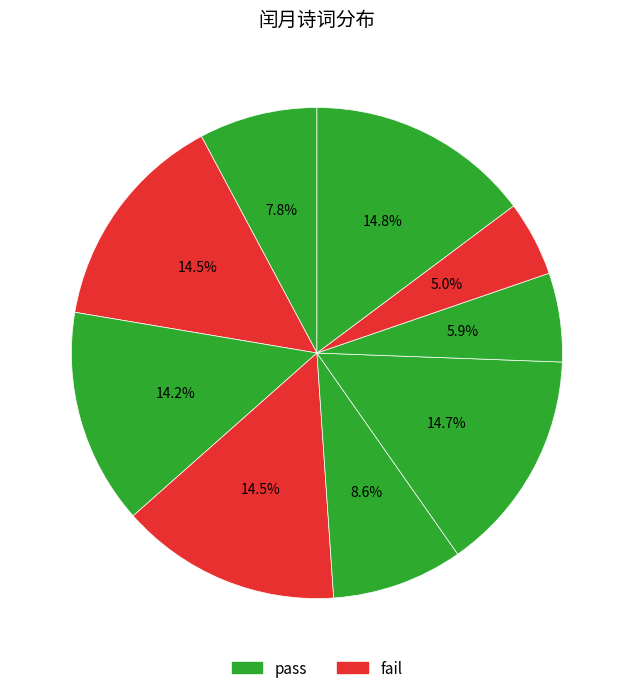

Which slice is the largest?

拟李长吉十二月乐辞 其十三 闰月